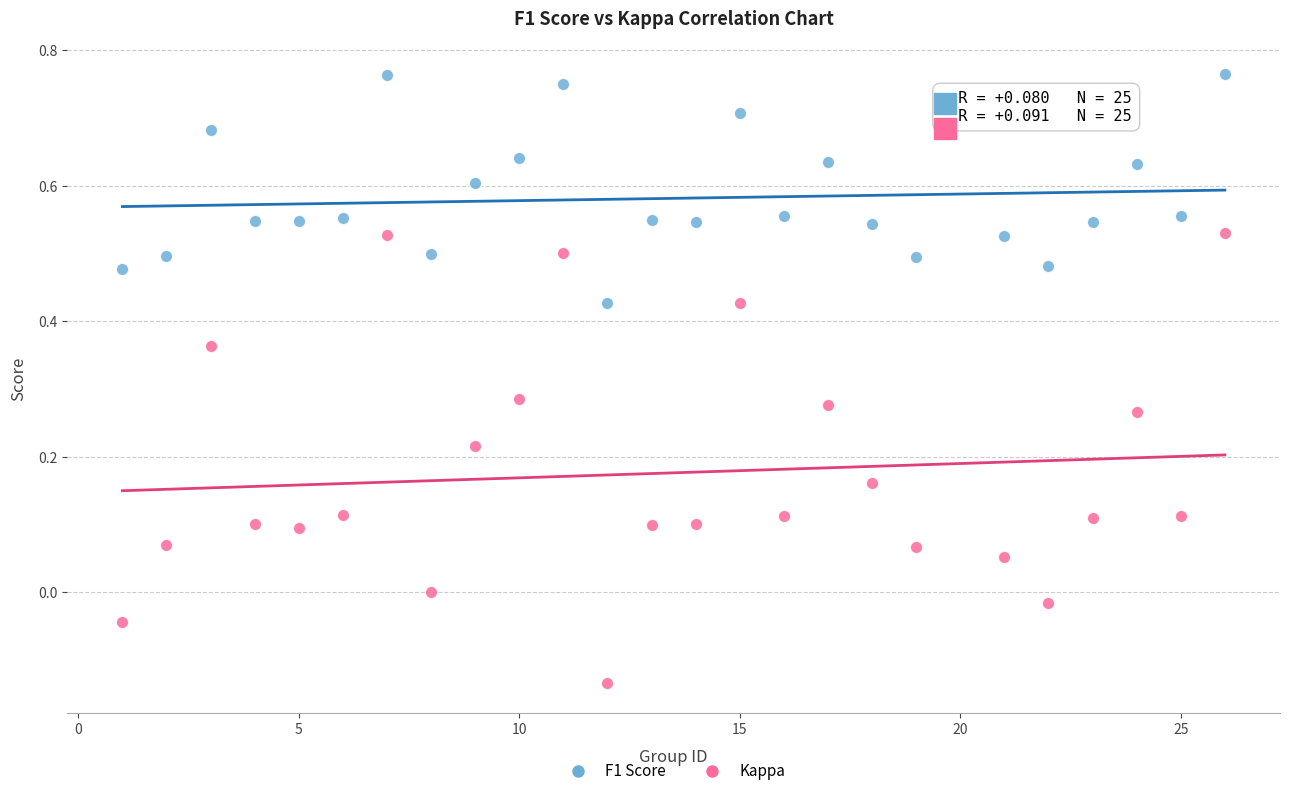

Across all data points, what is the range of Y values (max minus min)?

0.9